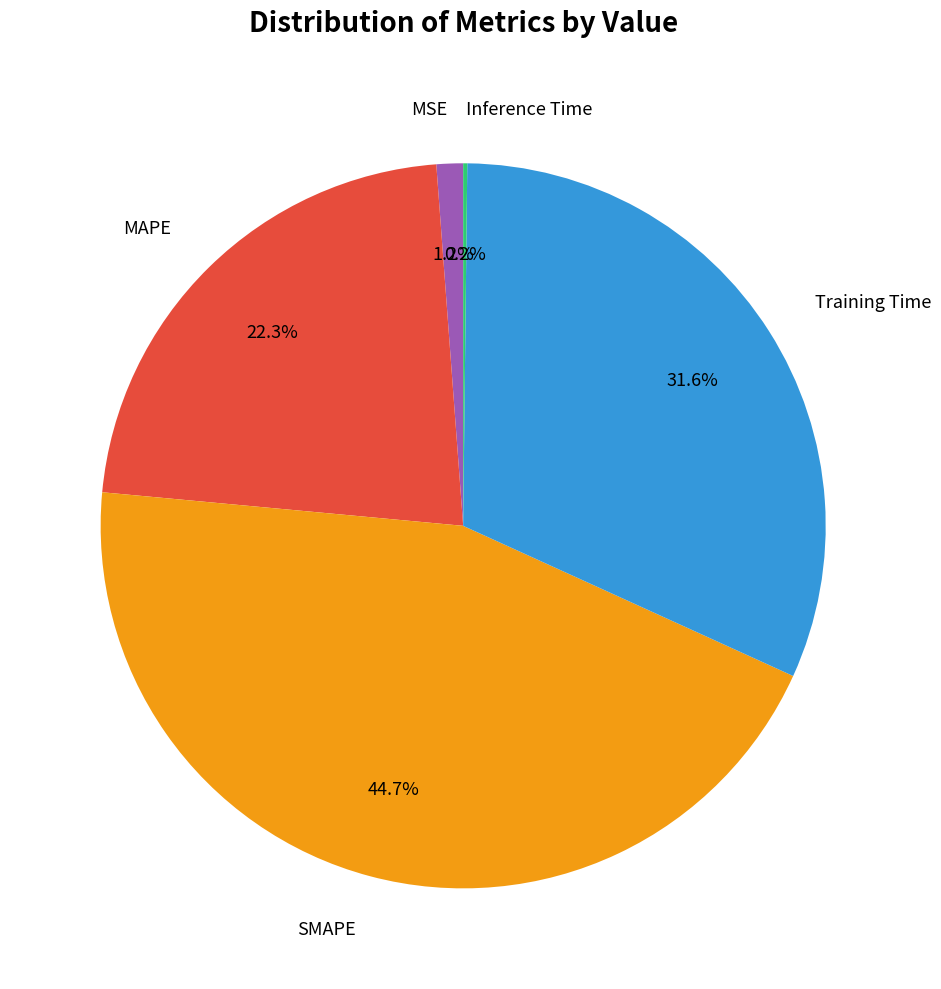

Which has a higher value, MAPE or Training Time?

Training Time